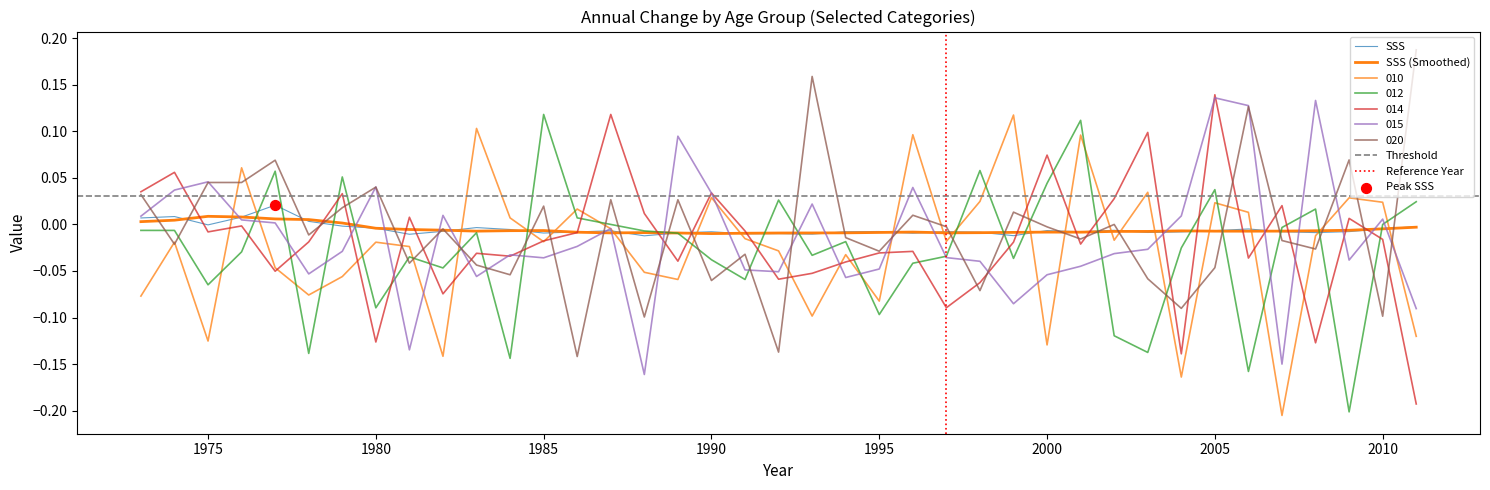

What are all the series names shown in the legend?

SSS, 010, 012, 014, 015, 020